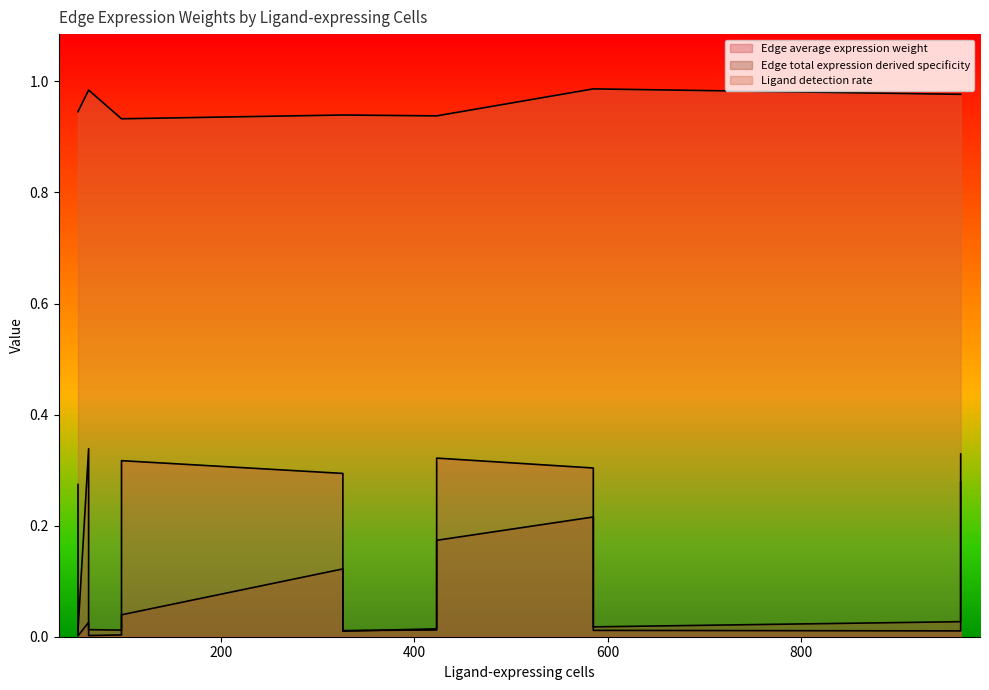

At which category does Edge total expression derived specificity reach its first local peak?

326